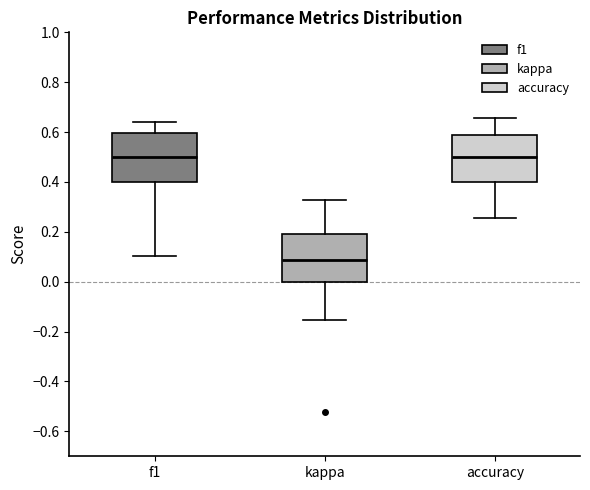

Reading left to right, transcribe this box plot: for each box, give where its median line is, the range the box spans, and where its two whiskers end, as read against the y-axis. The values are not printed on the chart, so give them approximately, as read against the axis.

f1: median 0.50, box 0.40 to 0.60, whiskers 0.10 to 0.64
kappa: median 0.08, box 0.00 to 0.20, whiskers -0.16 to 0.32
accuracy: median 0.50, box 0.40 to 0.58, whiskers 0.26 to 0.66